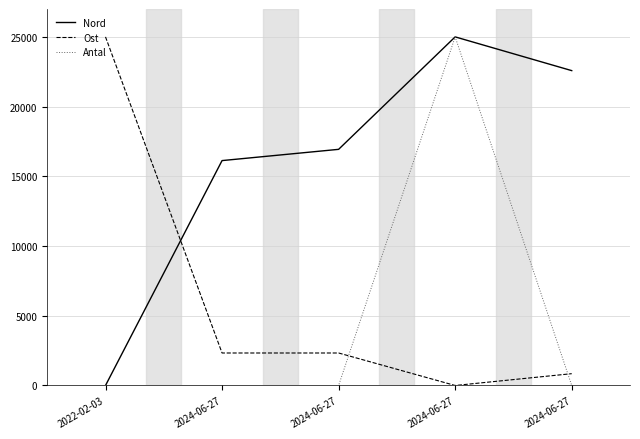

Read the Nord value at 2024-06-27.

16935.5